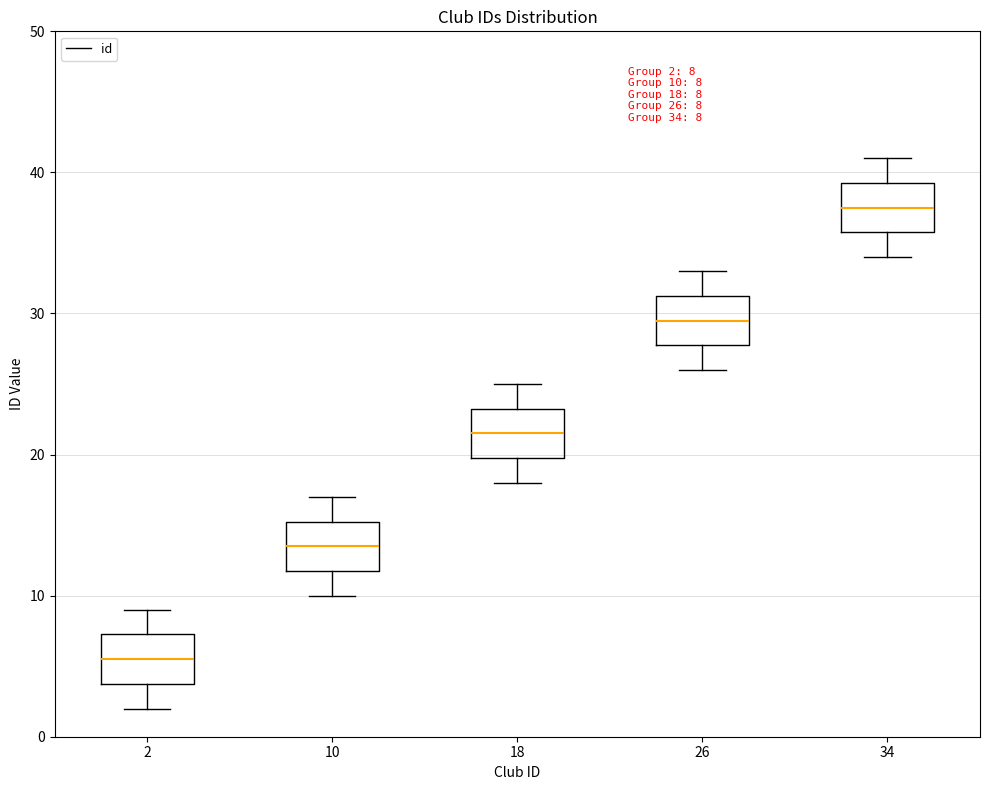

Which box's median line is the highest?

34